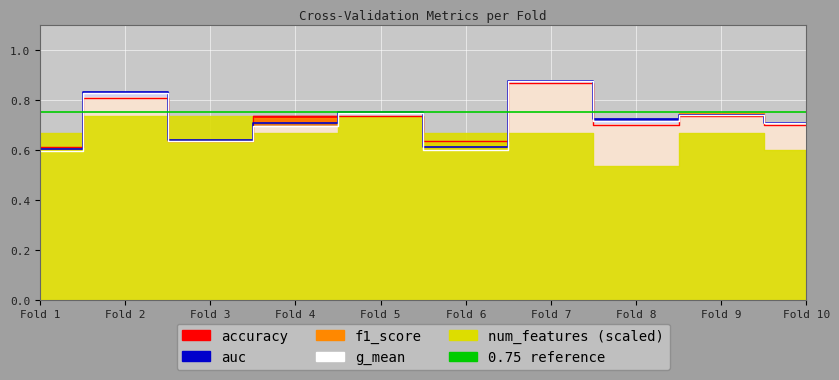

Which category has the highest value in the accuracy series?

Fold 7